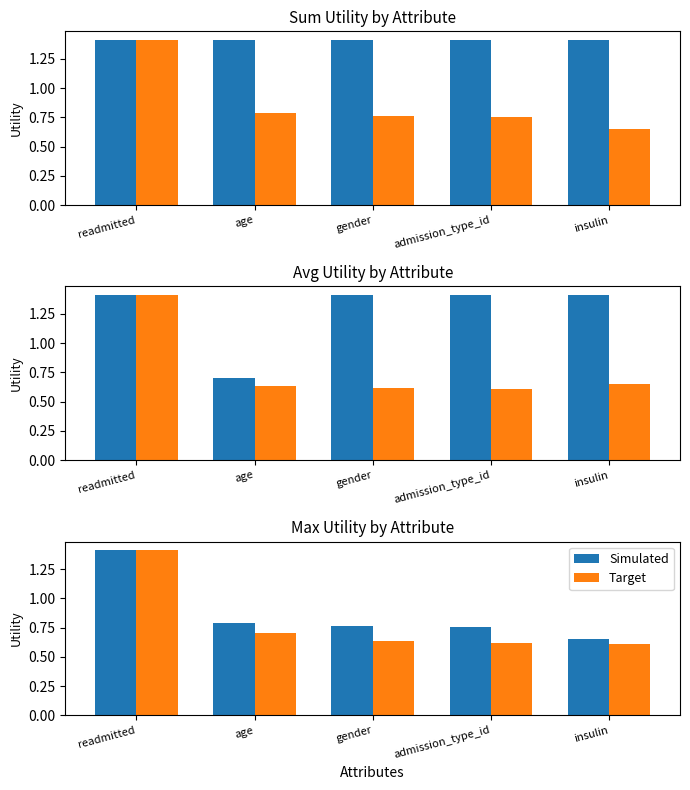

At which category is the sum across all series the highest?

readmitted